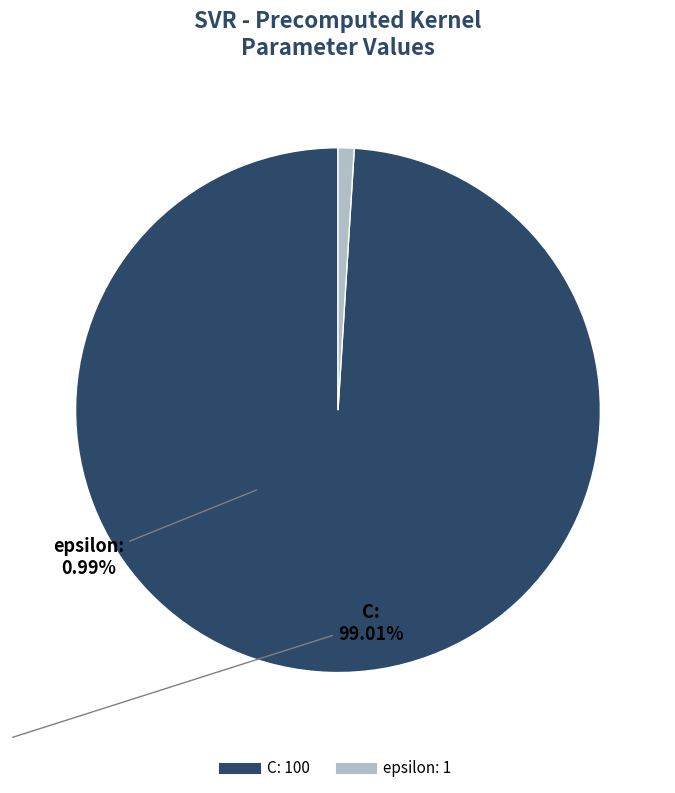

Which category has the smallest portion of the pie?

epsilon